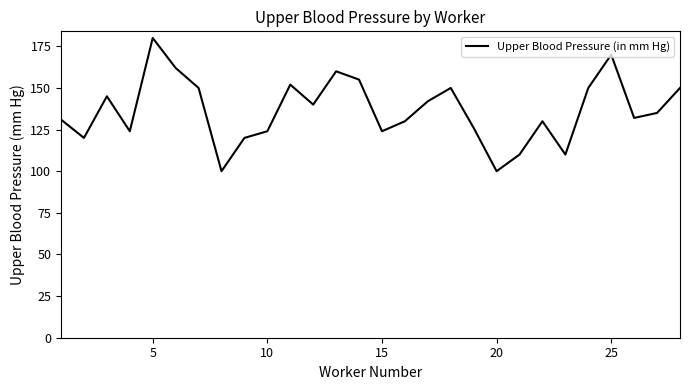

What is the maximum value shown in the chart?

180